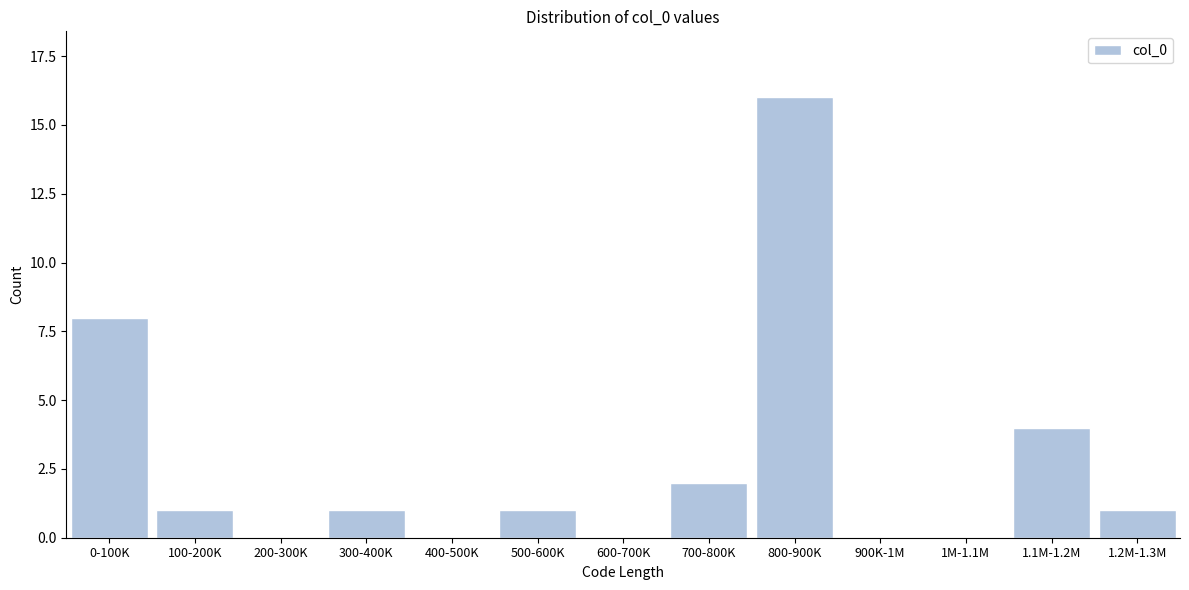

Reading left to right, list all the values displayed in this chart.

0-100K=8	100-200K=1	200-300K=0	300-400K=1	400-500K=0	500-600K=1	600-700K=0	700-800K=2	800-900K=16	900K-1M=0	1M-1.1M=0	1.1M-1.2M=4	1.2M-1.3M=1